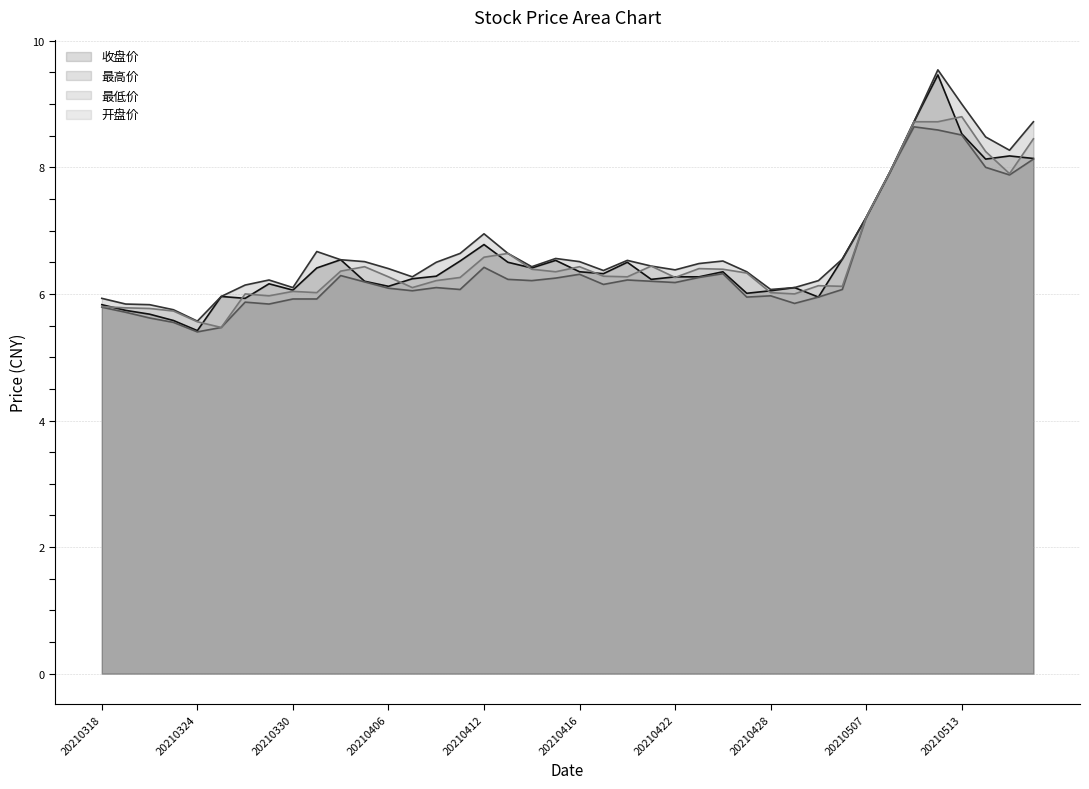

Where is the first local maximum for 收盘价?

20210325